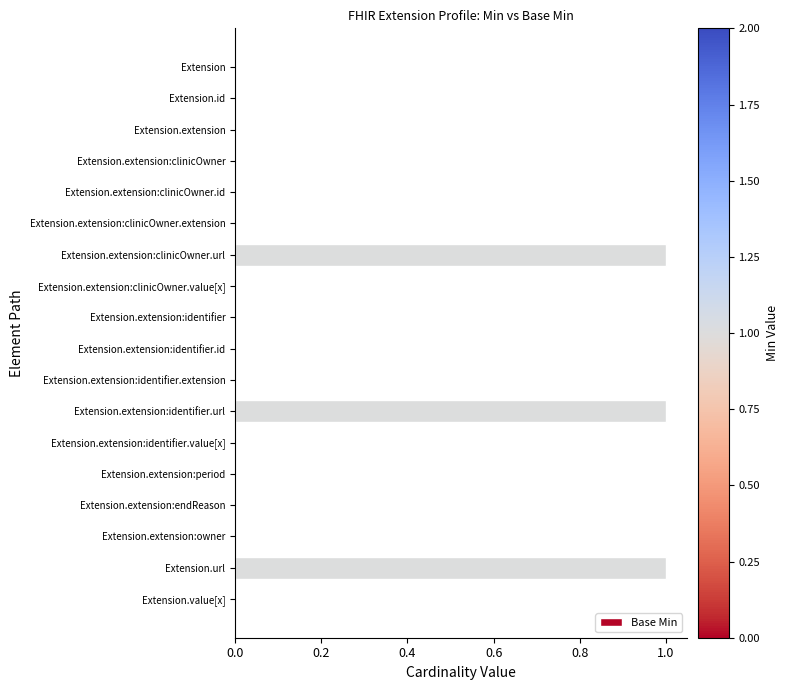

Which has a higher value, Extension.extension:identifier.url or Extension.extension:endReason?

Extension.extension:identifier.url